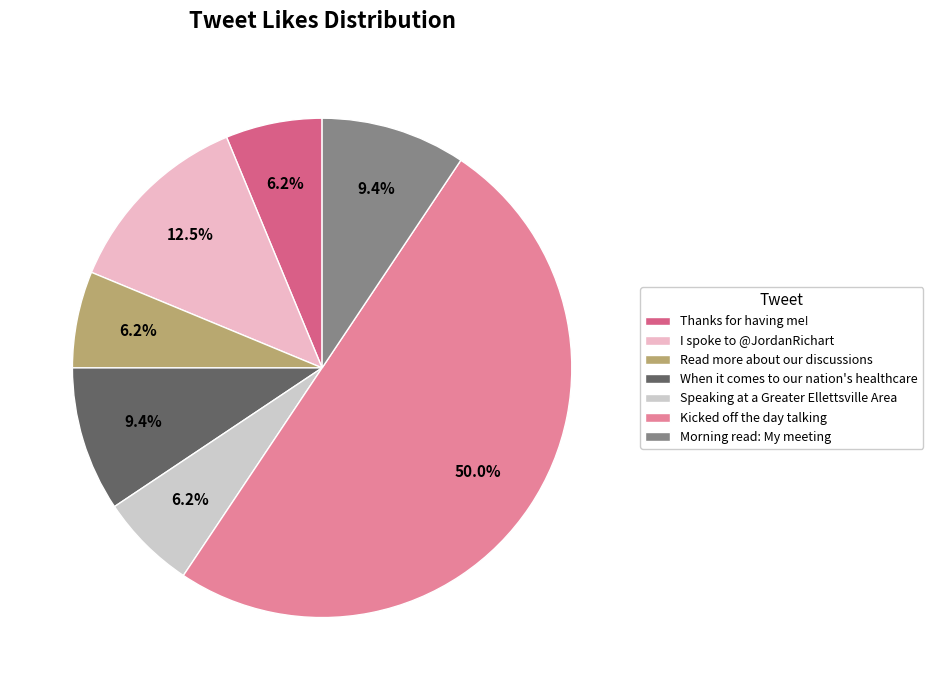

To the nearest percent, what is the difference between the largest and smallest slice percentages?

44%